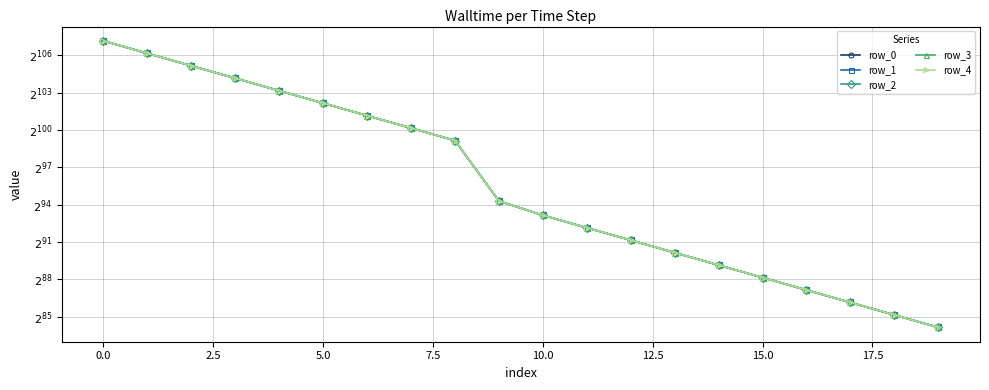

Does the chart display data point markers on the line(s)?

Yes